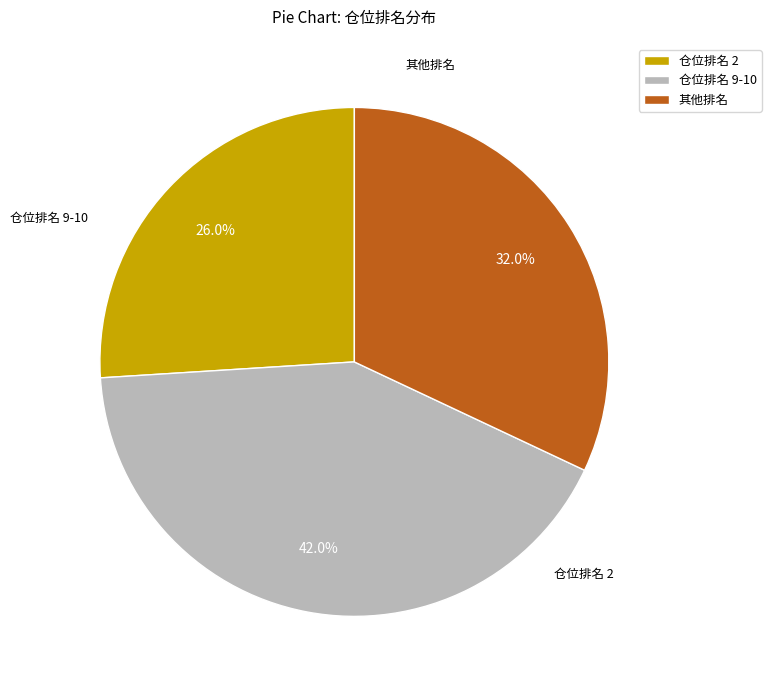

Rank the categories by value from lowest to highest.

仓位排名 2, 其他排名, 仓位排名 9-10